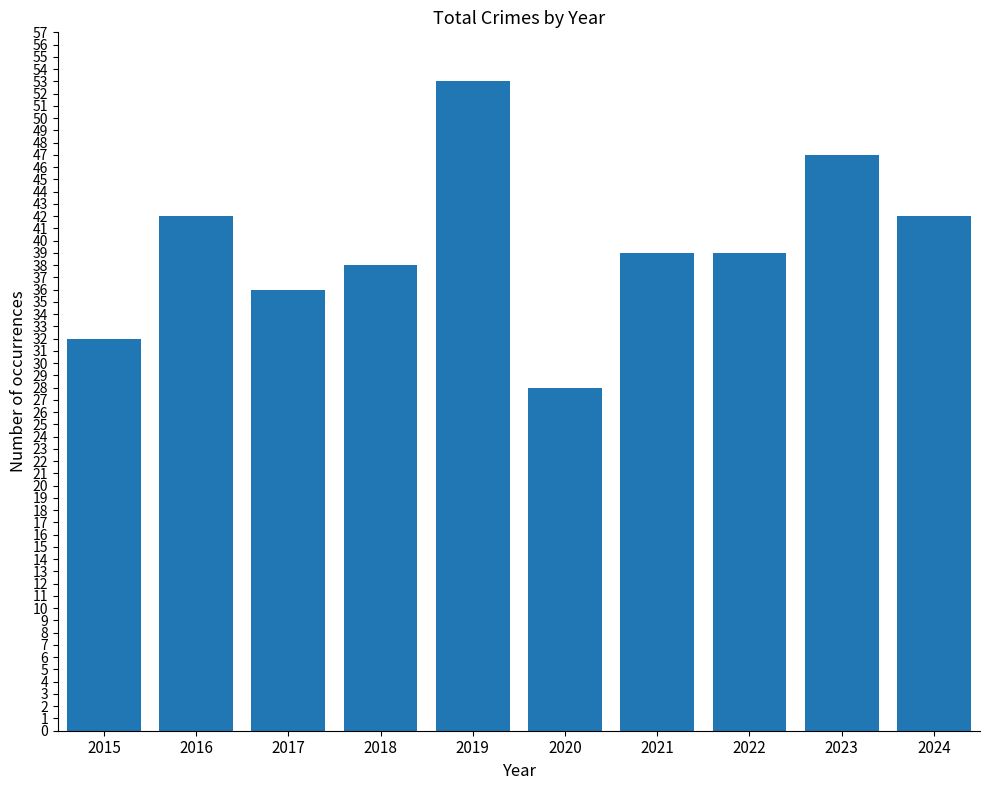

Reading right to left, extract all data points from this chart.

42	47	39	39	28	53	38	36	42	32